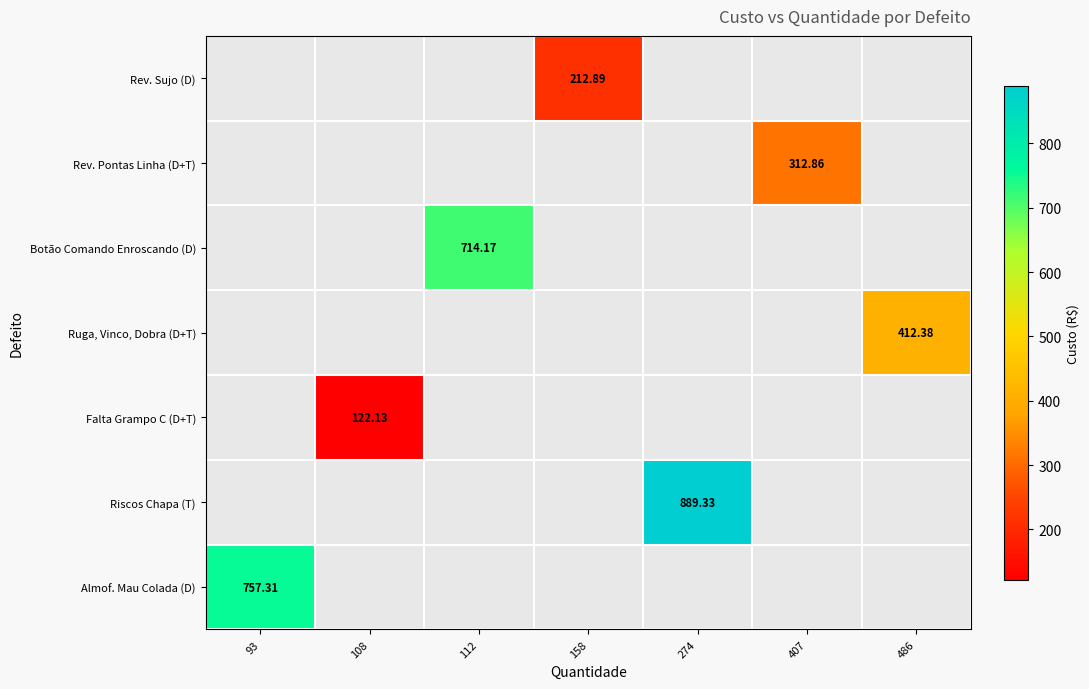

What is the minimum value for Almof. Mau Colada (D)?

757.3